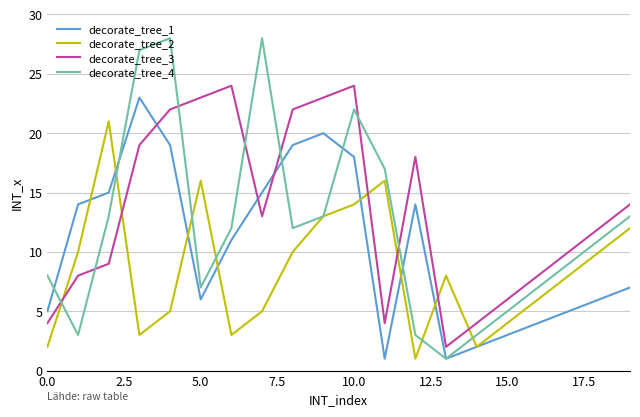

True or false: decorate_tree_3 has more than 0 interior local peaks.

True